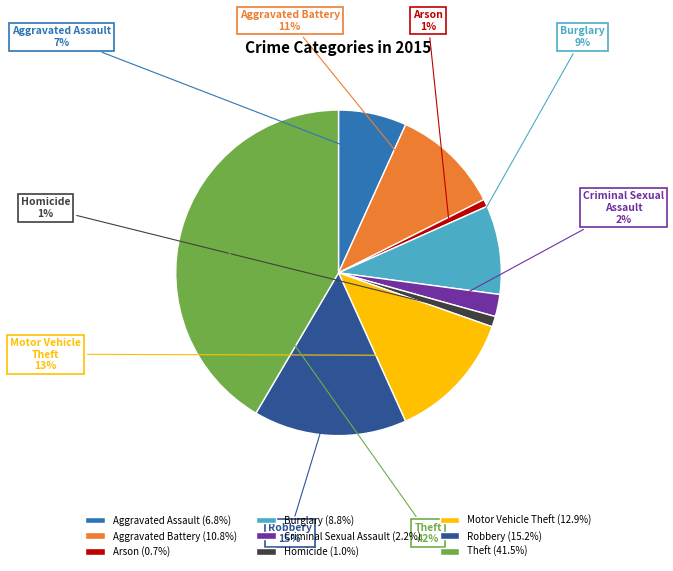

Approximately how many times larger is the value at Arson compared to Motor Vehicle Theft?

0.1